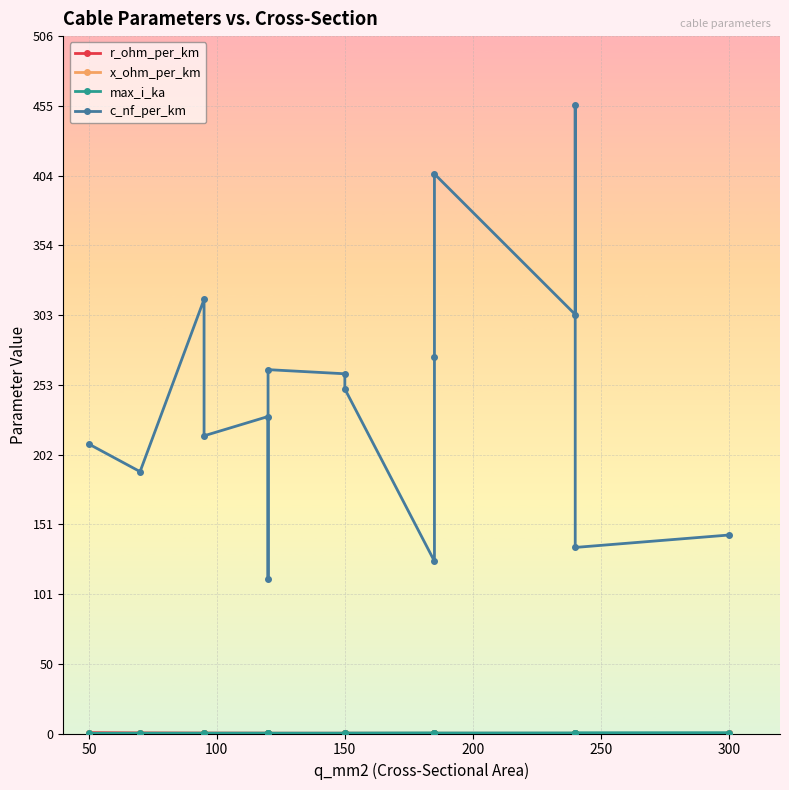

Which series has the widest spread of values?

c_nf_per_km